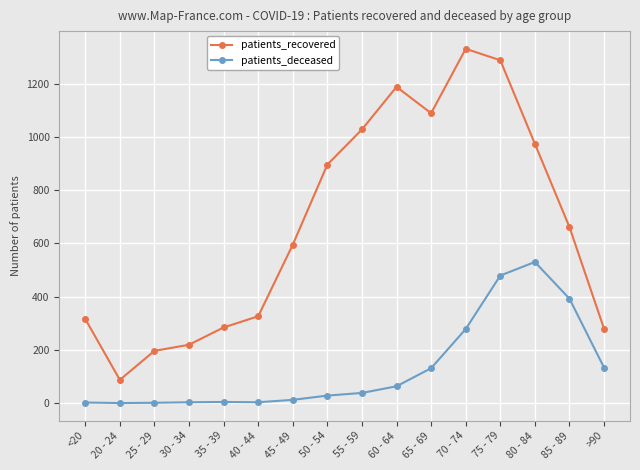

The value of patients_deceased at 60 - 64 is 63. True or false?

True